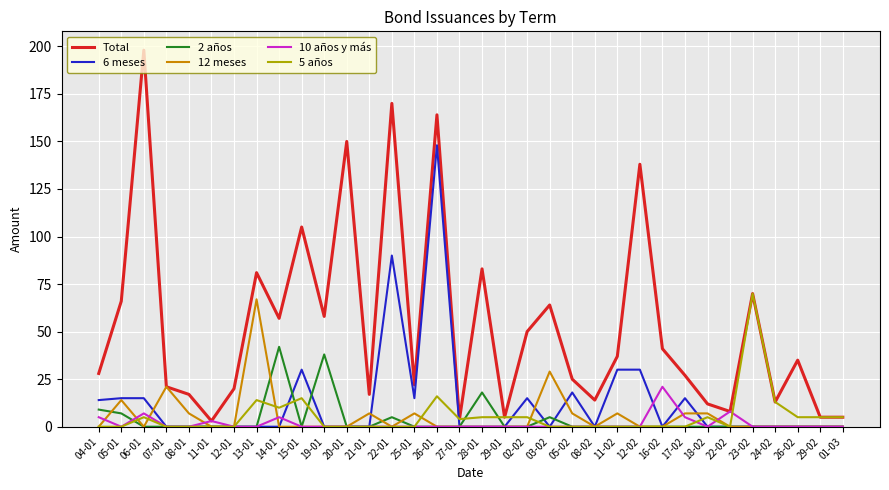

At which label does 12 meses reach its peak?

13-01